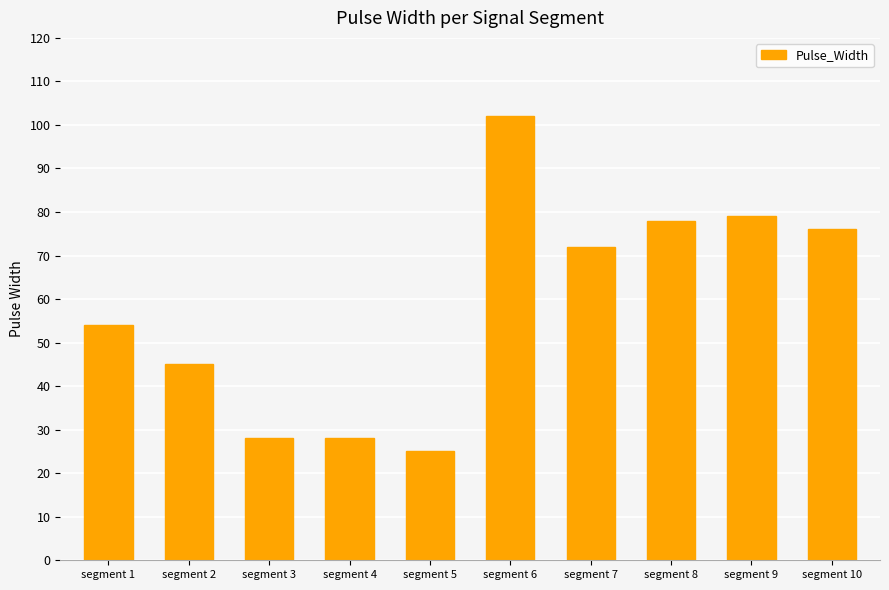

How many distinct data groups are displayed?

1